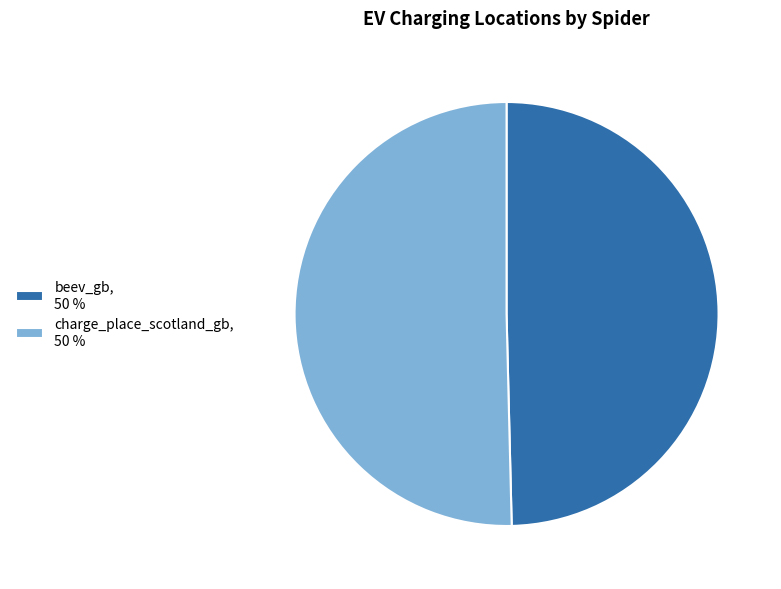

Which category accounts for the majority?

charge_place_scotland_gb